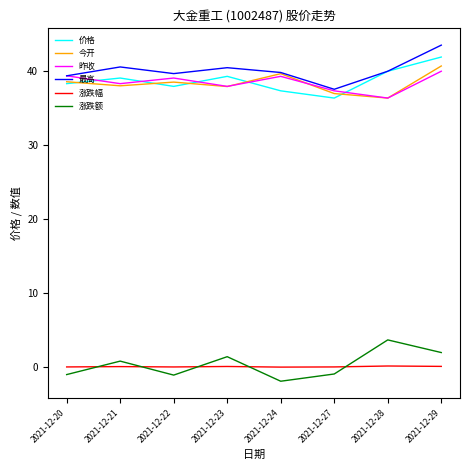

How many distinct data groups are displayed?

6